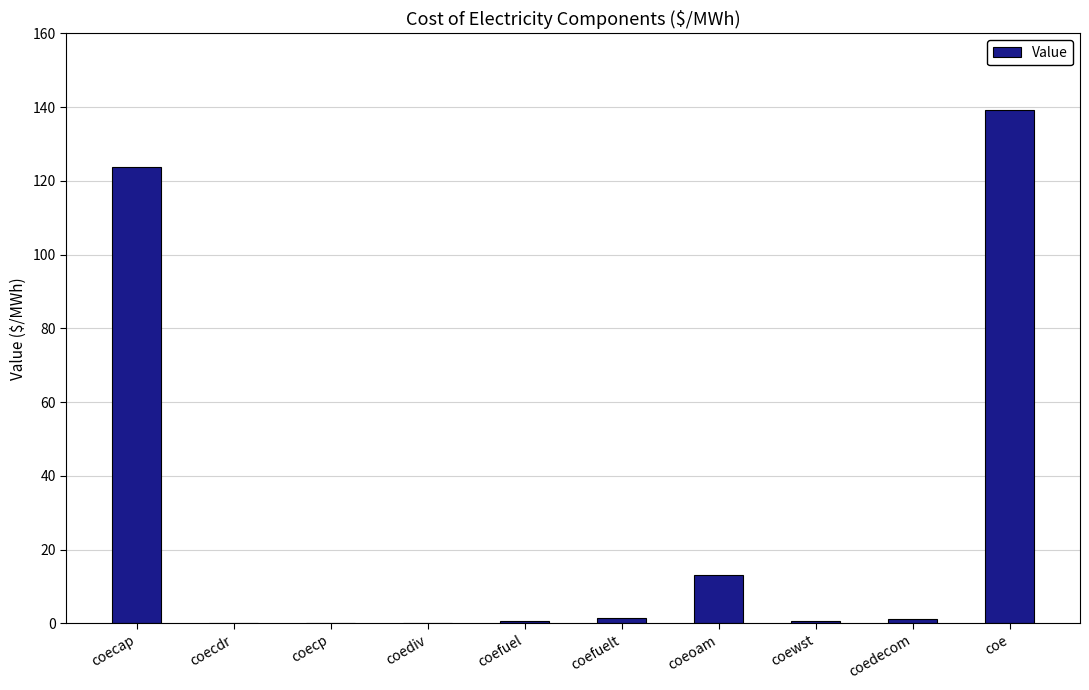

Which label corresponds to the largest value in the chart?

coe